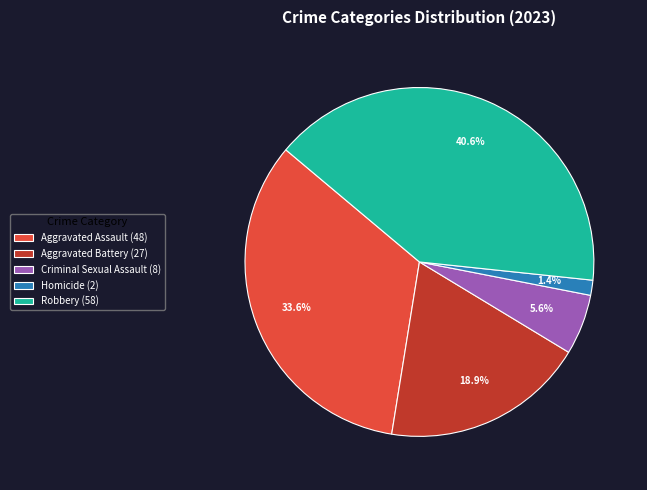

Count the number of slices in the pie.

5